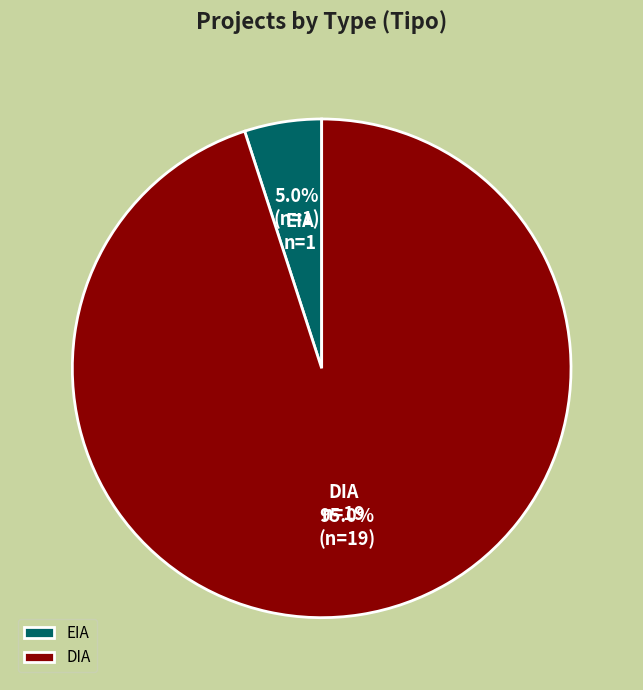

To the nearest percent, what is the combined percentage of EIA and DIA?

100%